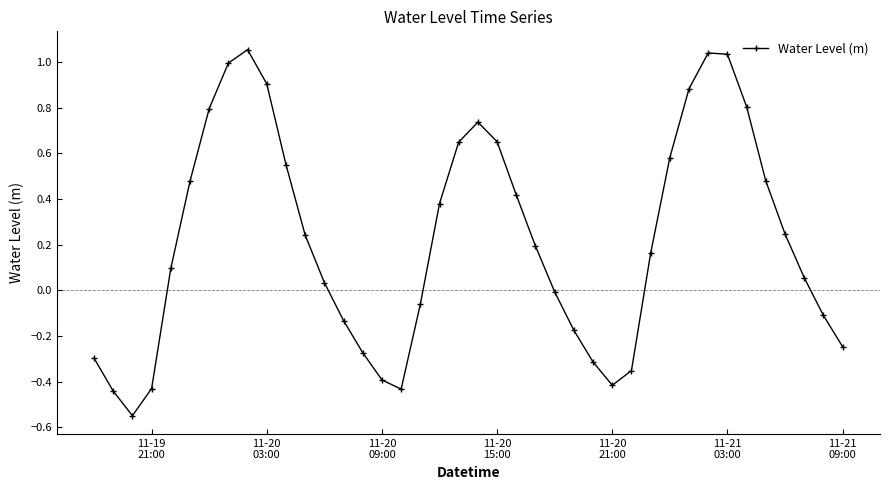

How many series are shown in this chart?

1